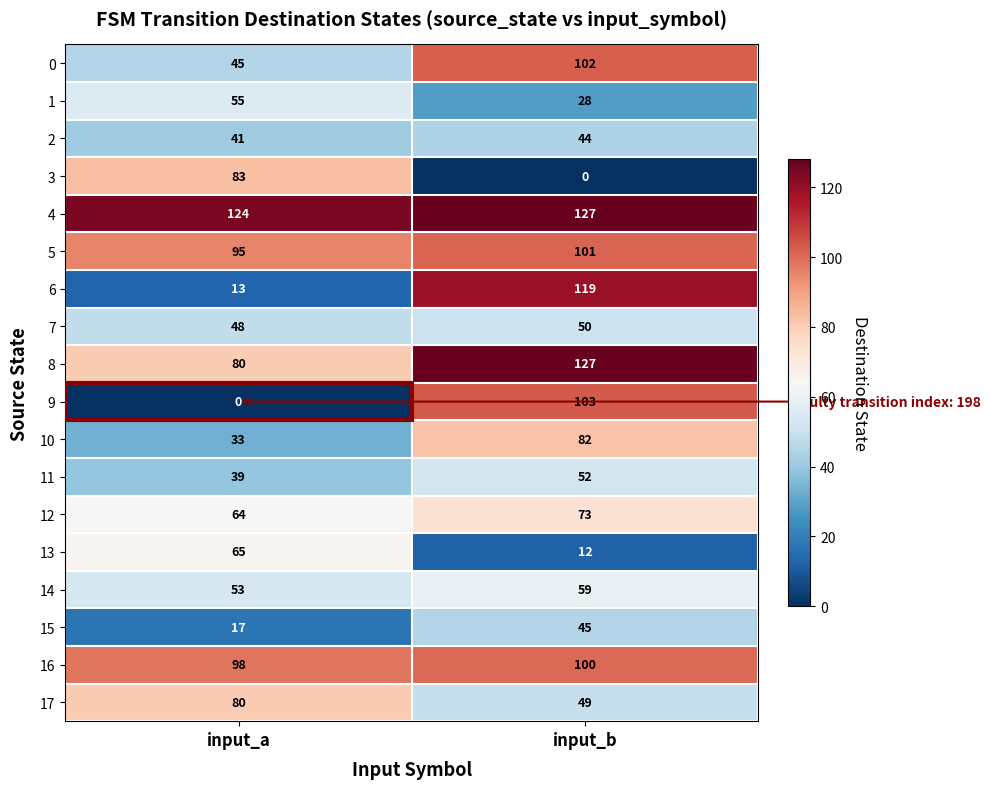

What is the sum of all 9 values?

103